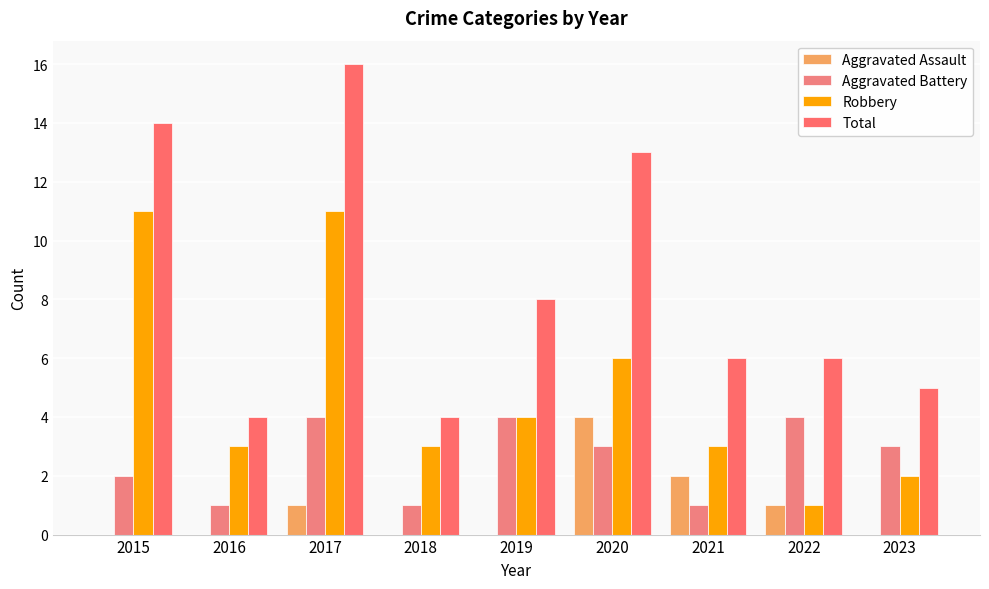

How many groups of bars are there?

9